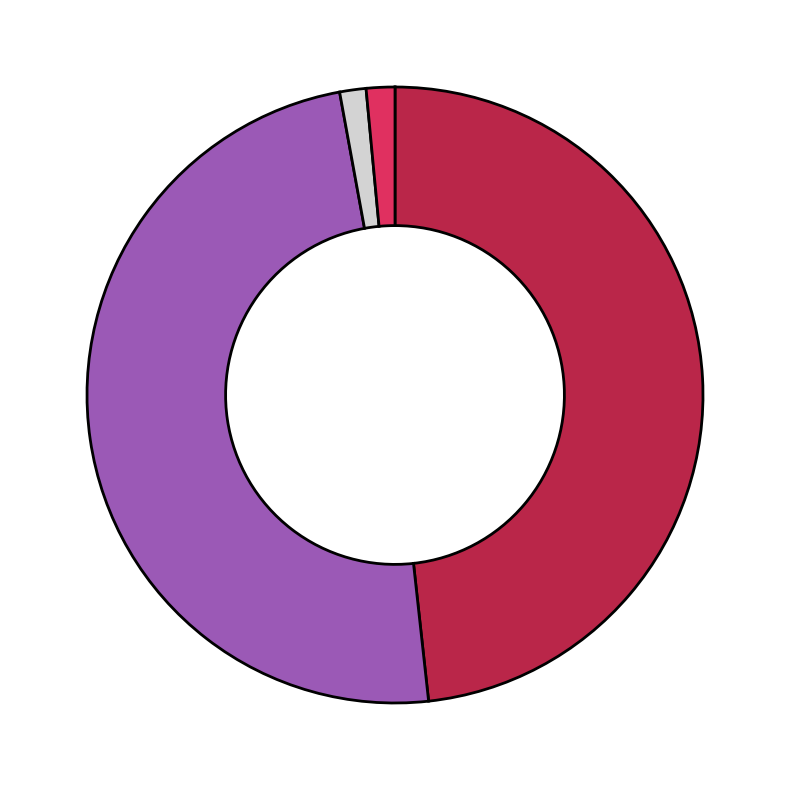

Is there any slice that represents more than half of the pie?

No